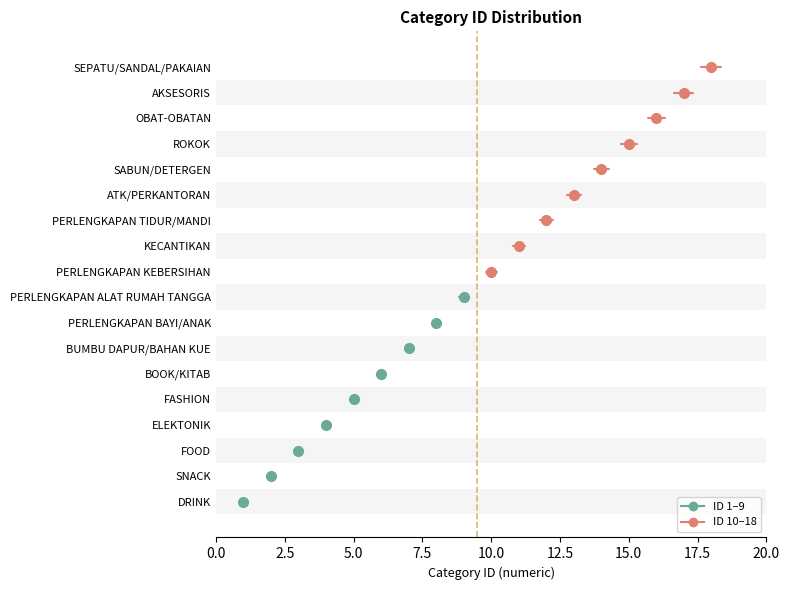

What is the difference between the maximum and minimum values?

17